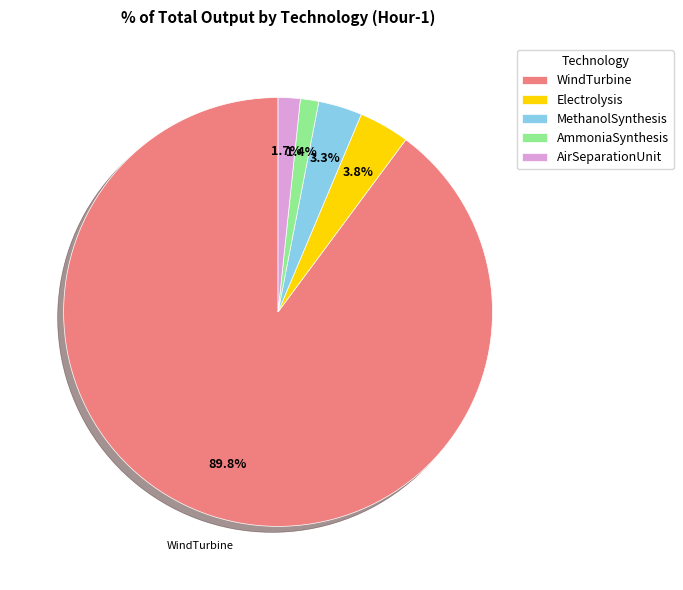

To the nearest percent, what is the combined percentage of AirSeparationUnit and Electrolysis?

5%